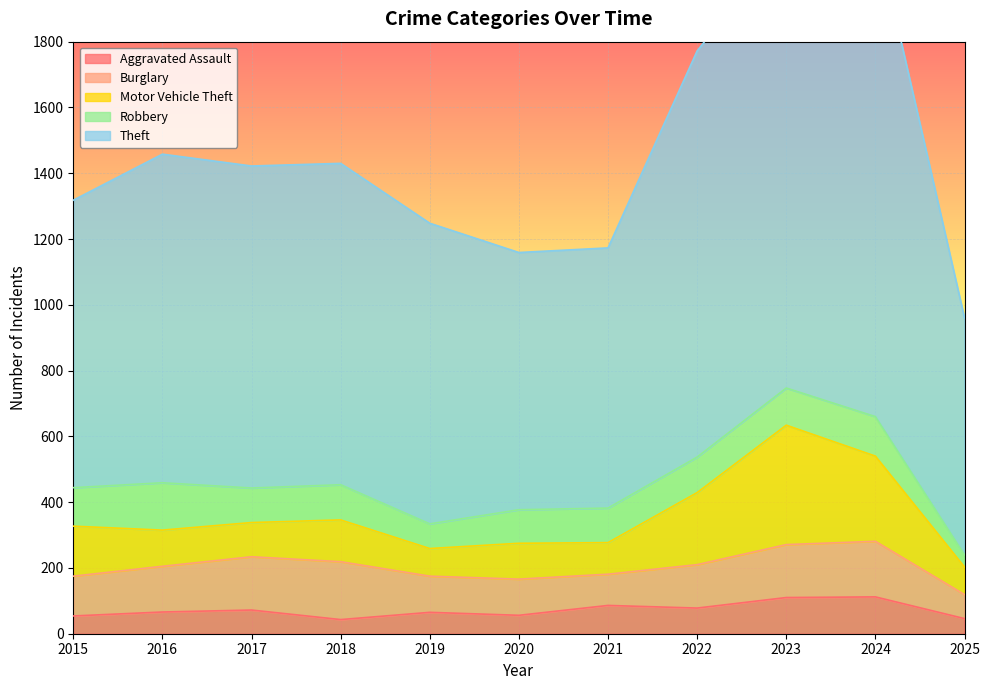

What is the difference between the Theft values at 2017 and 2015?

105